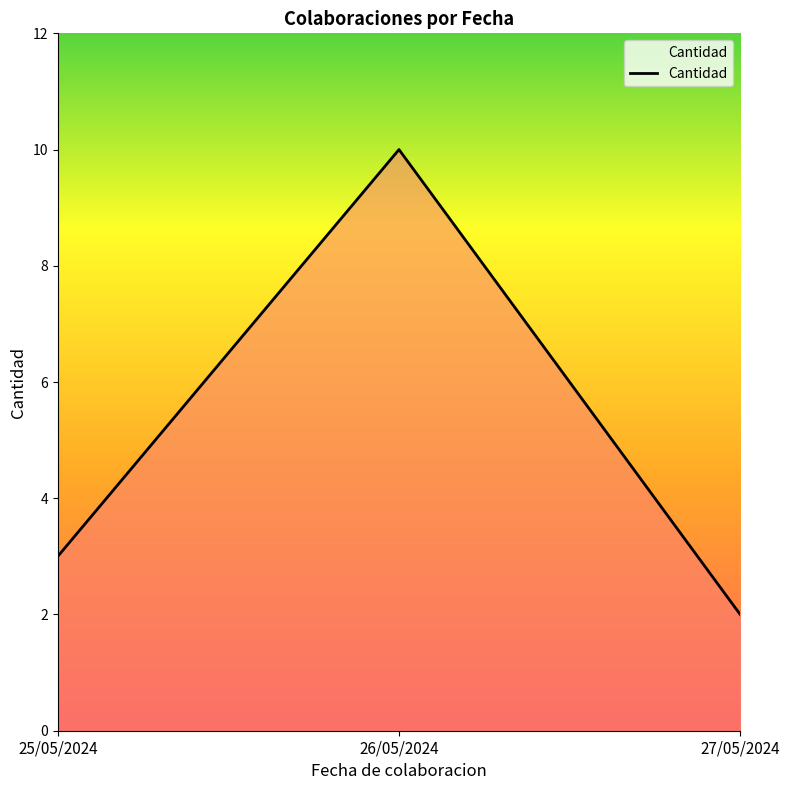

Between 26/05/2024 and 27/05/2024, which is larger?

26/05/2024